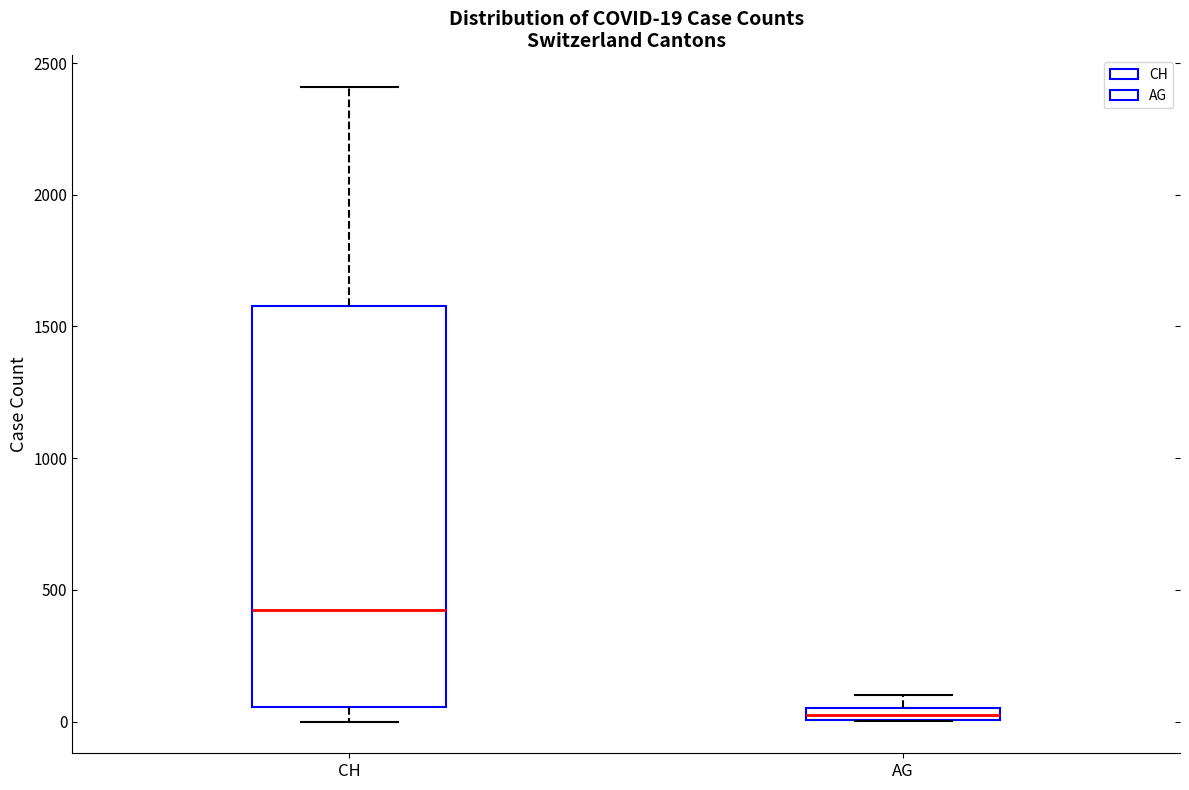

Comparing the boxes themselves (not the whiskers), which one is the tallest?

CH